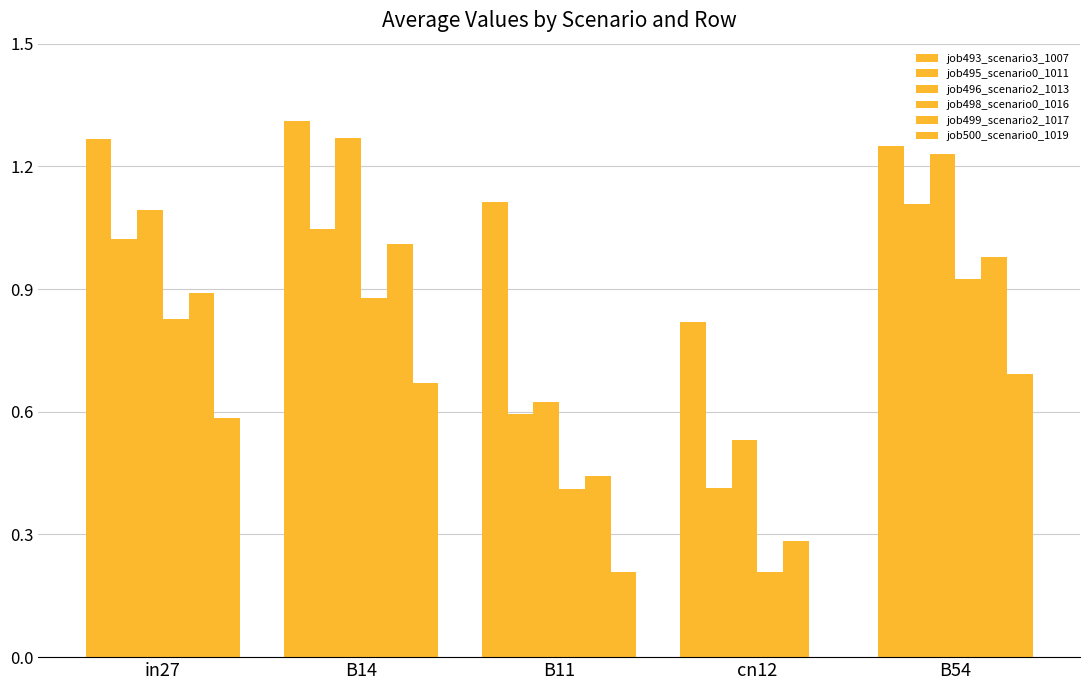

True or false: job496_scenario2_1013 has a value of 0.6 at B11.

True